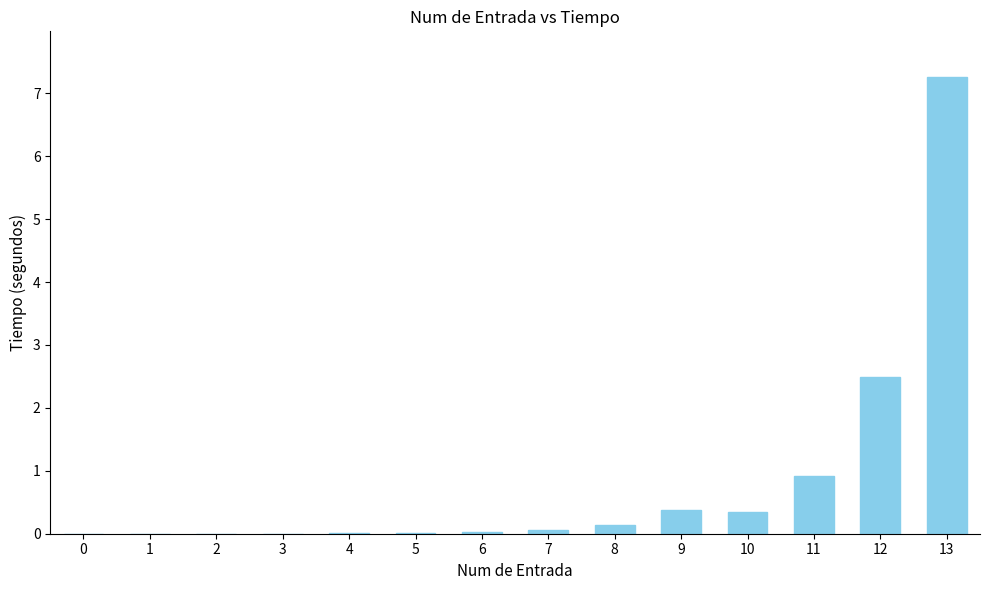

How many categories are shown in the chart?

14